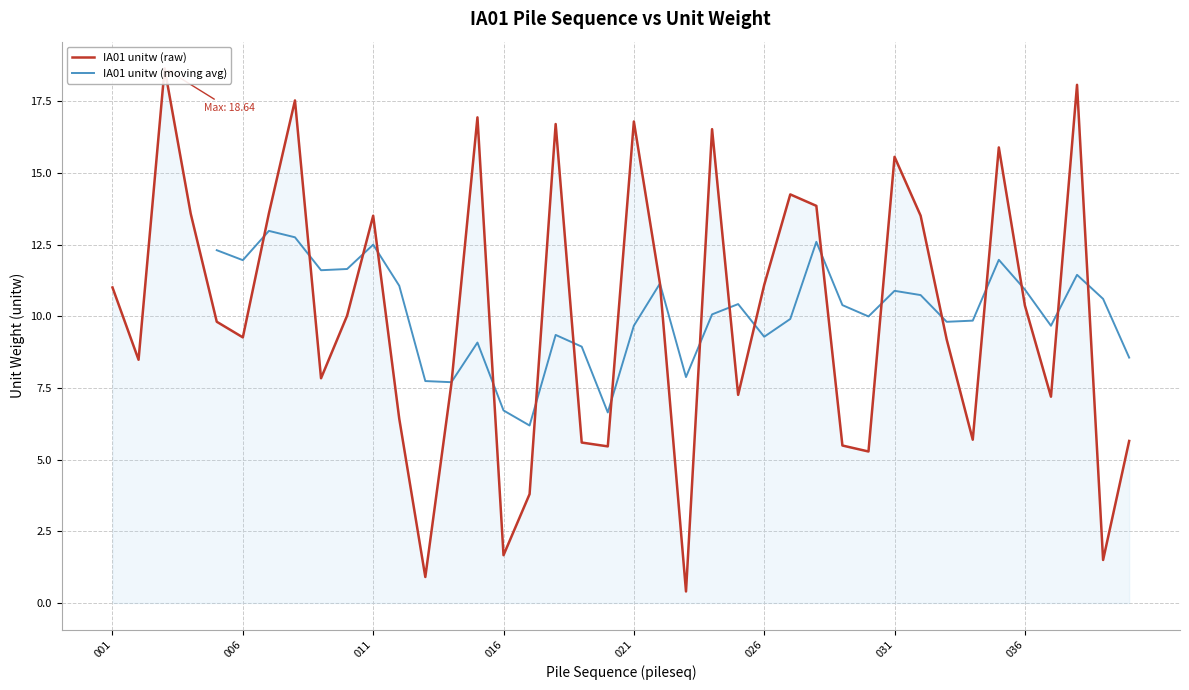

How many points are higher than both their immediate neighbors (excluding endpoints)?

11